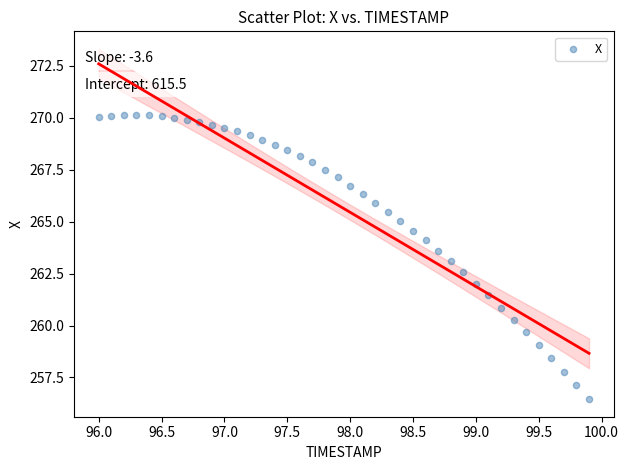

What is the range of X values (max minus min)?

3.9